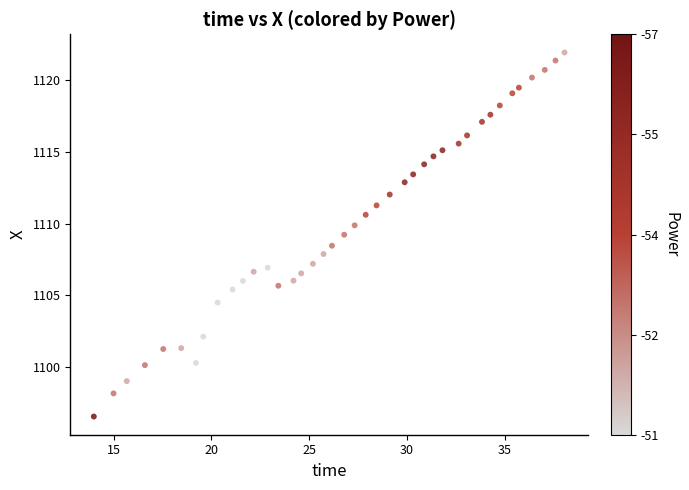

What is the range of X values (max minus min)?

24.1